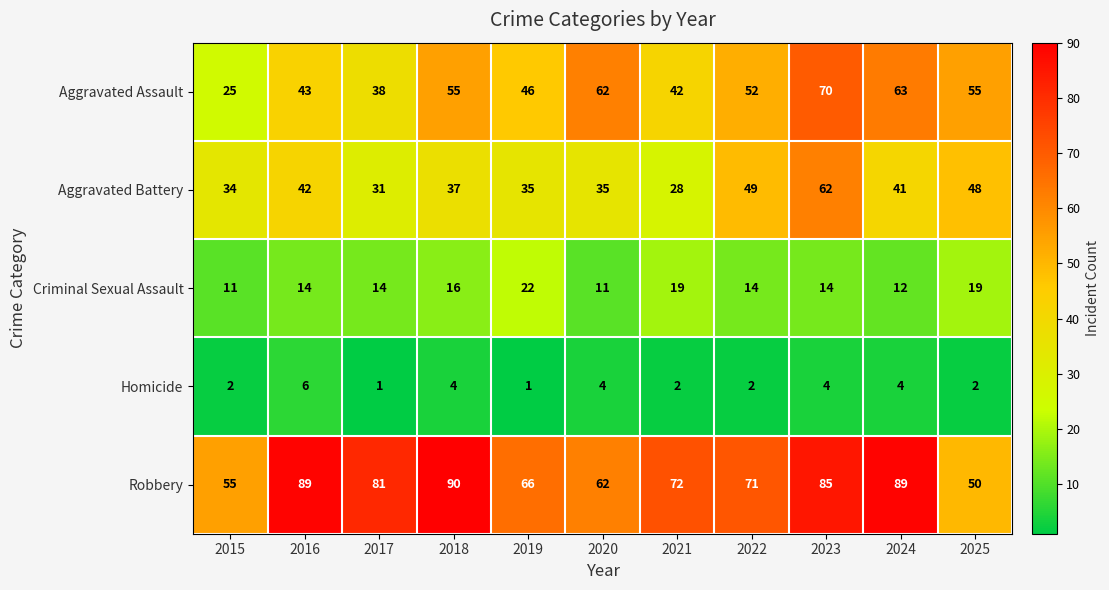

What is the maximum value for Aggravated Battery?

62